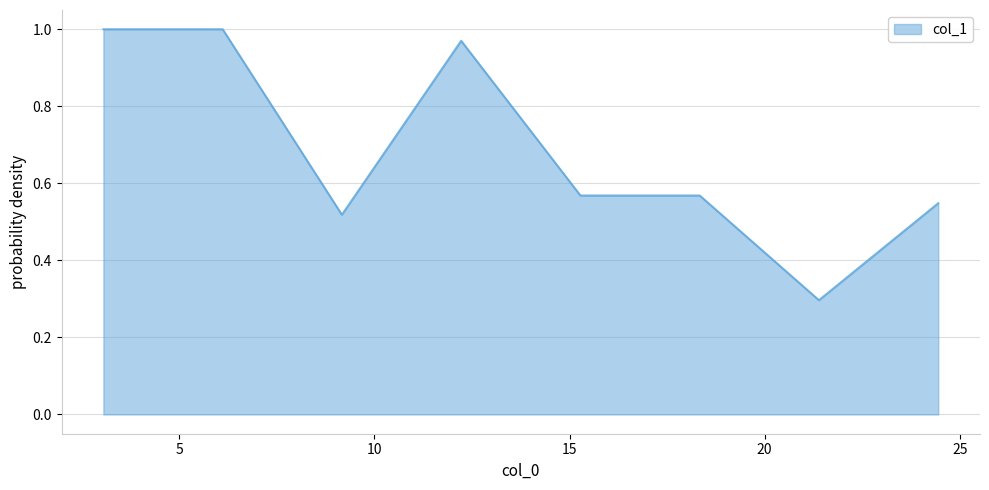

What is the difference between the second highest and minimum values?

0.7